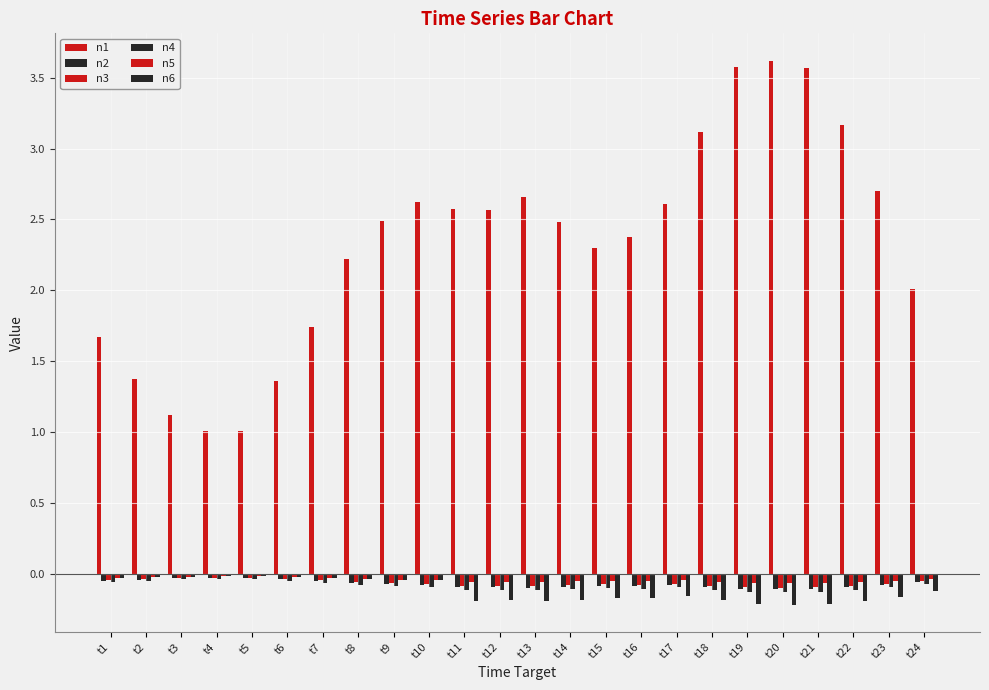

Is it true that n5 equals -0.0 at t3?

False